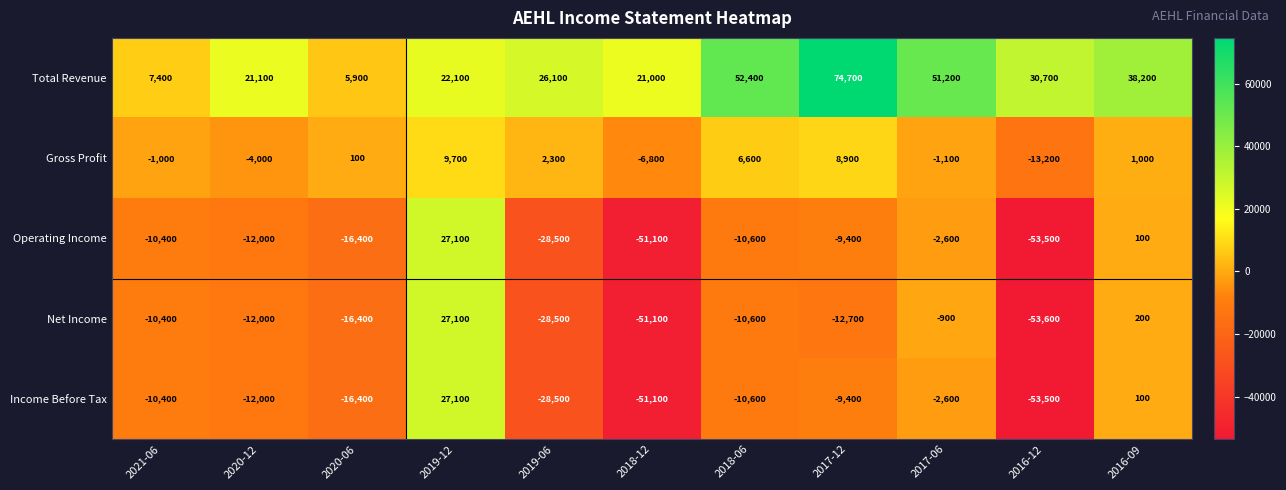

Which category has the highest value across all series?

2017-12